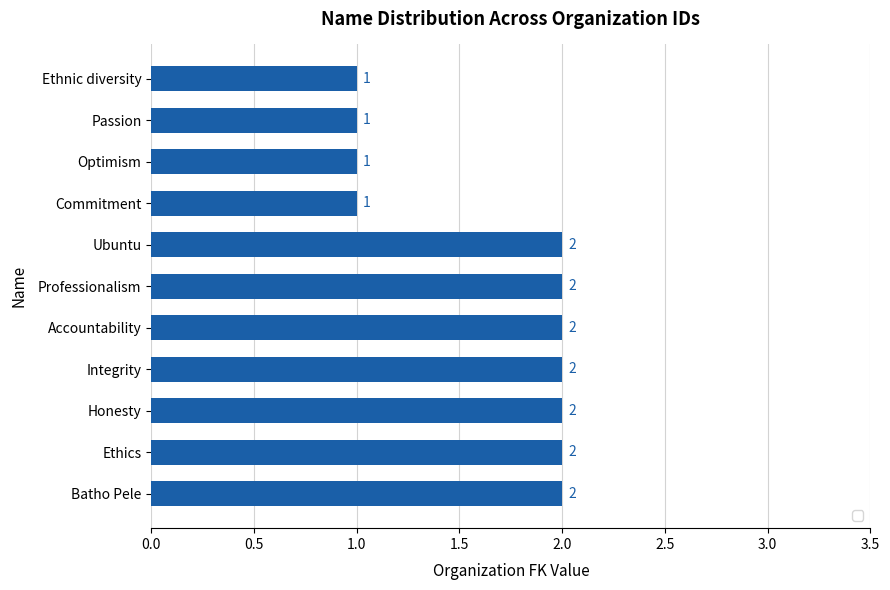

What is the difference between the maximum and second lowest values?

1